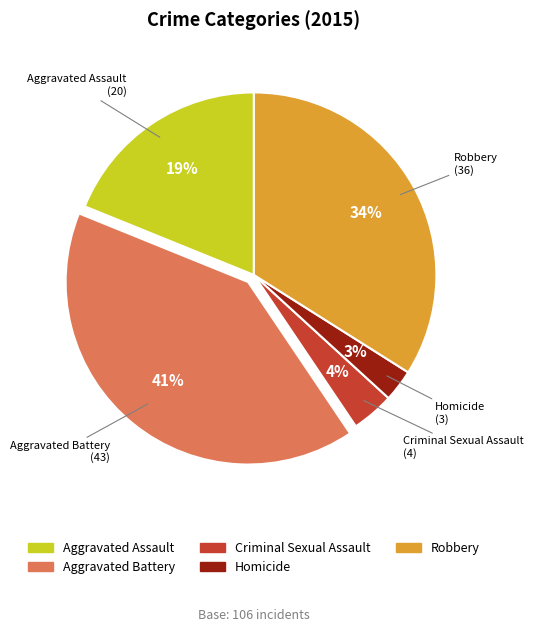

Rank the categories by value from highest to lowest.

Aggravated Battery, Robbery, Aggravated Assault, Criminal Sexual Assault, Homicide